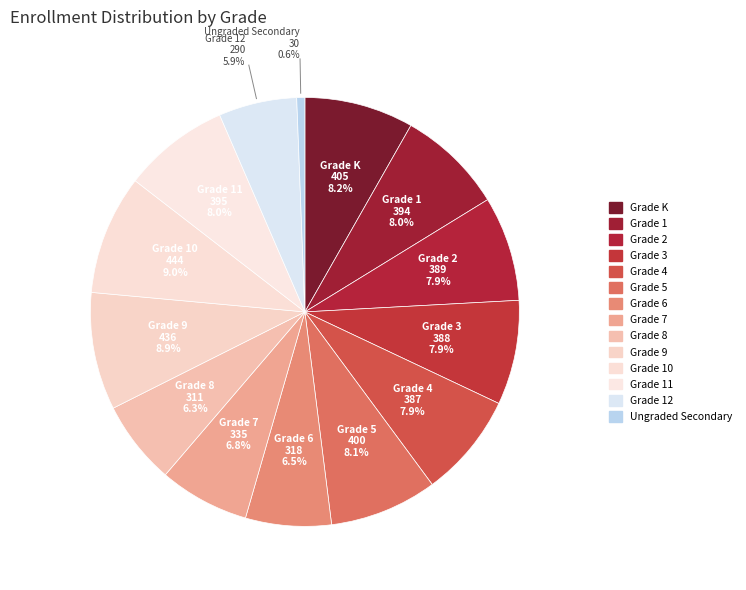

How many segments does this pie chart have?

14